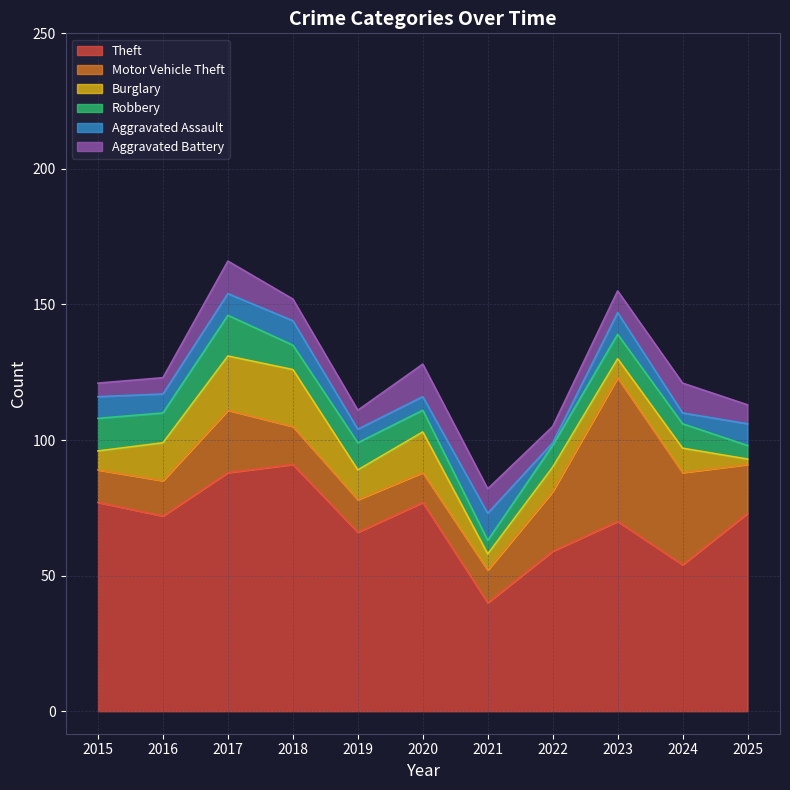

The value of Burglary at 2023 is 11. True or false?

False